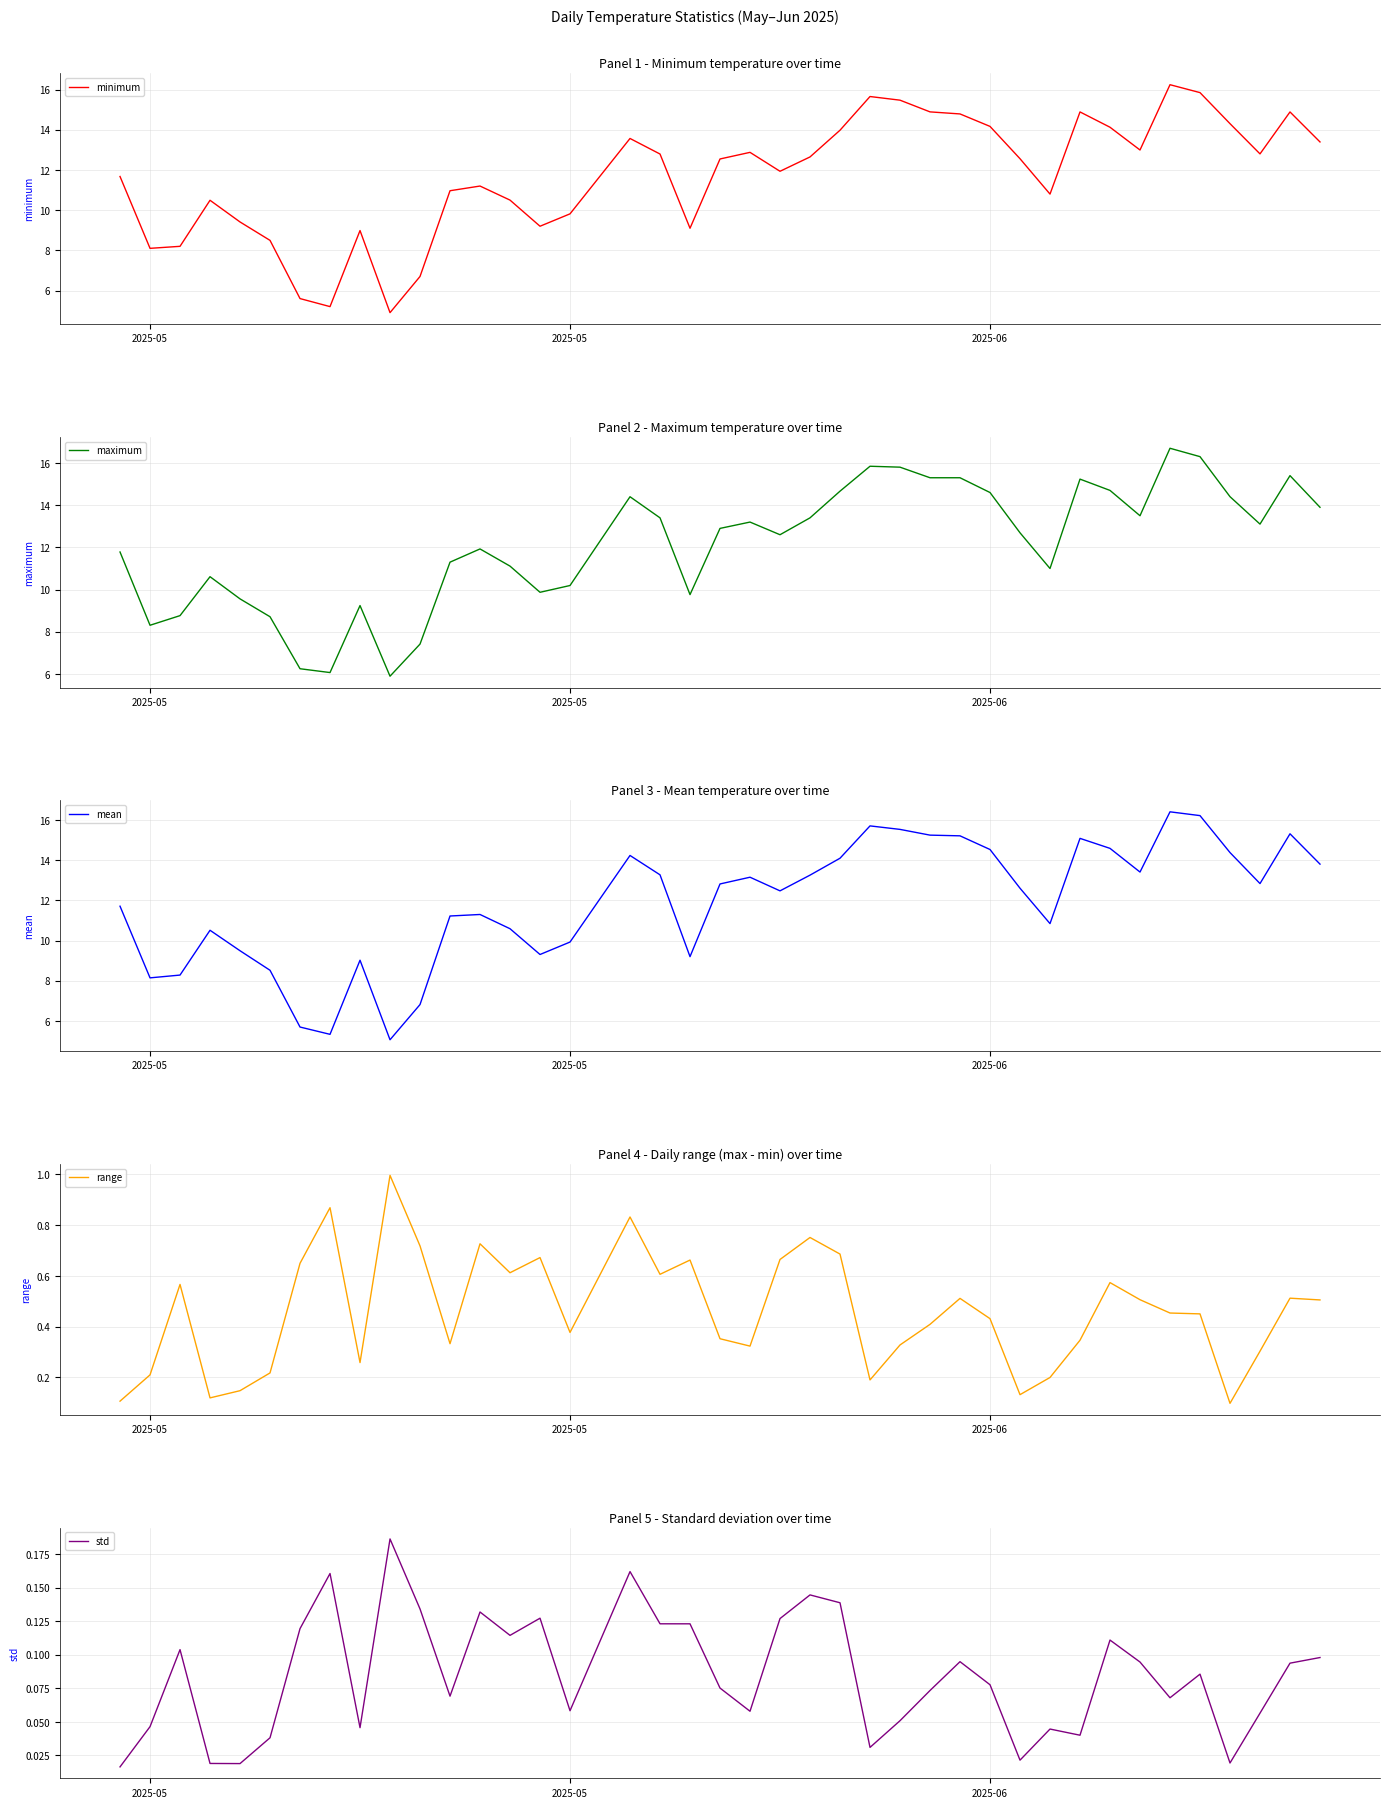

Reading left to right, list all the values displayed in this chart.

minimum: 11.7	8.1	8.2	10.5	9.4	8.5	5.6	5.2	9.0	4.9	6.7	11.0	11.2	10.5	9.2	9.8	13.6	12.8	9.1	12.5	12.9	11.9	12.6	14.0	15.7	15.5	14.9	14.8	14.2	12.6	10.8	14.9	14.1	13.0	16.2	15.8	14.3	12.8	14.9	13.4
maximum: 11.8	8.3	8.8	10.6	9.6	8.7	6.2	6.1	9.2	5.9	7.4	11.3	11.9	11.1	9.9	10.2	14.4	13.4	9.8	12.9	13.2	12.6	13.4	14.7	15.8	15.8	15.3	15.3	14.6	12.7	11.0	15.2	14.7	13.5	16.7	16.3	14.4	13.1	15.4	13.9
mean: 11.7	8.1	8.3	10.5	9.5	8.5	5.7	5.3	9.0	5.1	6.8	11.2	11.3	10.6	9.3	9.9	14.2	13.3	9.2	12.8	13.2	12.5	13.3	14.1	15.7	15.5	15.3	15.2	14.5	12.6	10.8	15.1	14.6	13.4	16.4	16.2	14.4	12.8	15.3	13.8
range: 0.1	0.2	0.6	0.1	0.1	0.2	0.6	0.9	0.3	1.0	0.7	0.3	0.7	0.6	0.7	0.4	0.8	0.6	0.7	0.4	0.3	0.7	0.8	0.7	0.2	0.3	0.4	0.5	0.4	0.1	0.2	0.3	0.6	0.5	0.5	0.5	0.1	0.3	0.5	0.5
std: 0.0	0.0	0.1	0.0	0.0	0.0	0.1	0.2	0.0	0.2	0.1	0.1	0.1	0.1	0.1	0.1	0.2	0.1	0.1	0.1	0.1	0.1	0.1	0.1	0.0	0.1	0.1	0.1	0.1	0.0	0.0	0.0	0.1	0.1	0.1	0.1	0.0	0.1	0.1	0.1